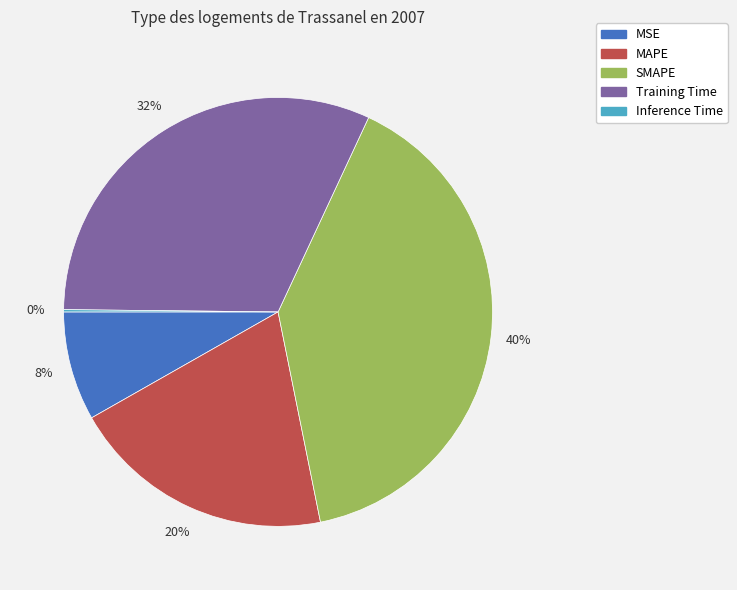

Which has a higher value, Training Time or SMAPE?

SMAPE